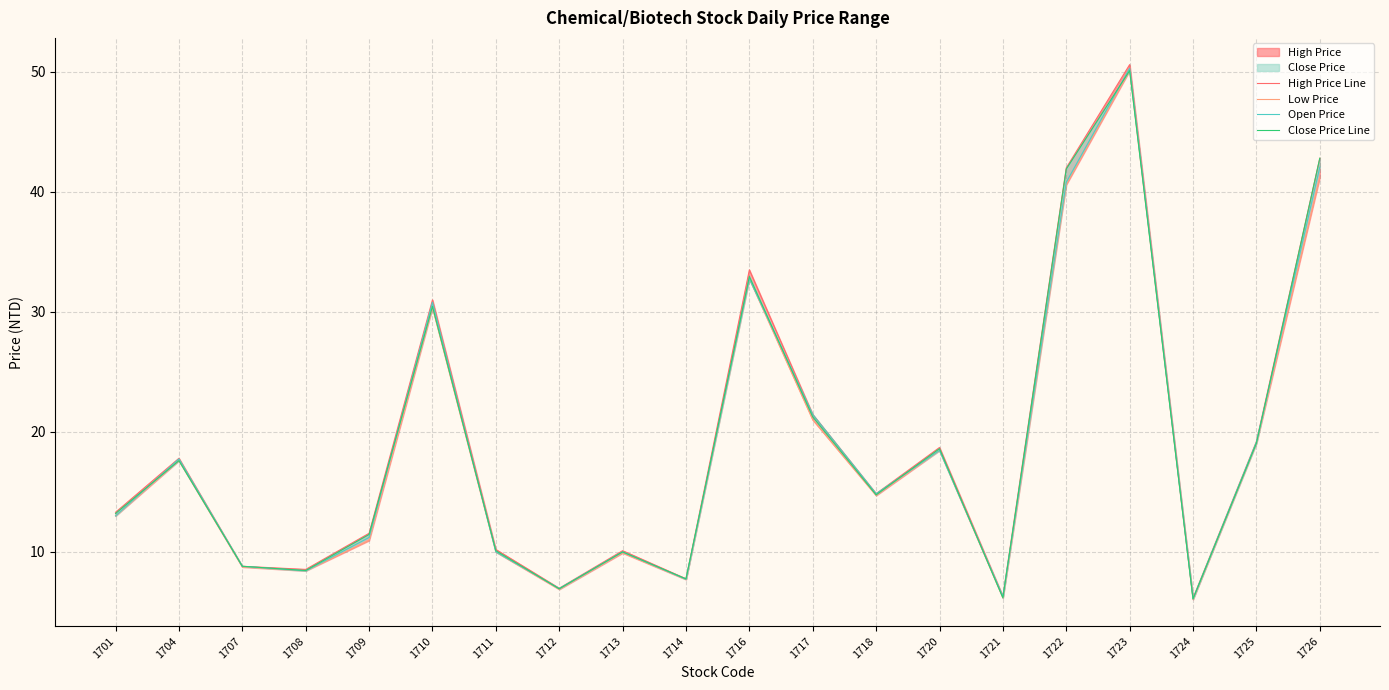

How many lines are shown in the chart?

4